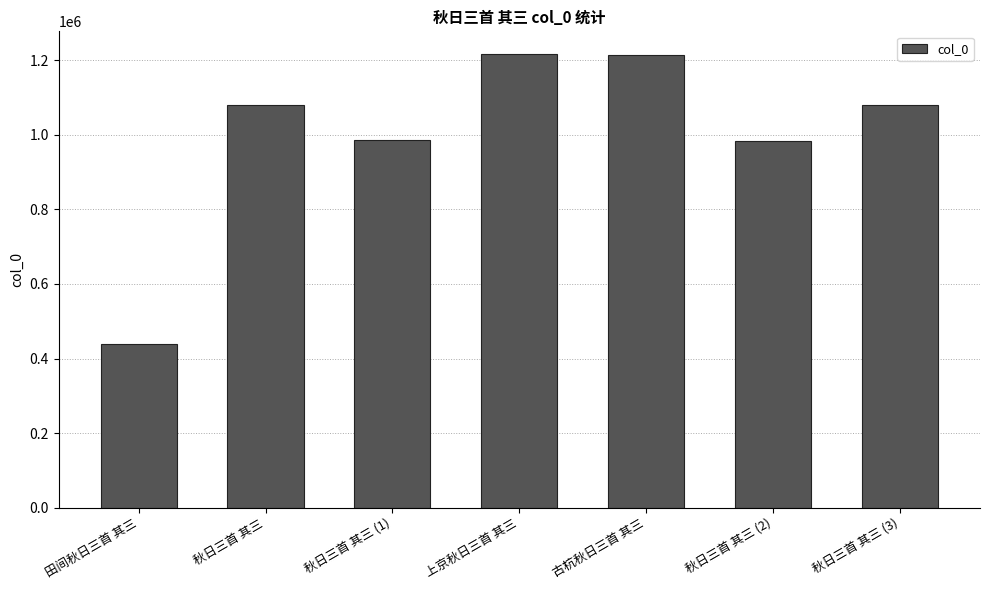

What is the difference between the second highest and second lowest values?

231587